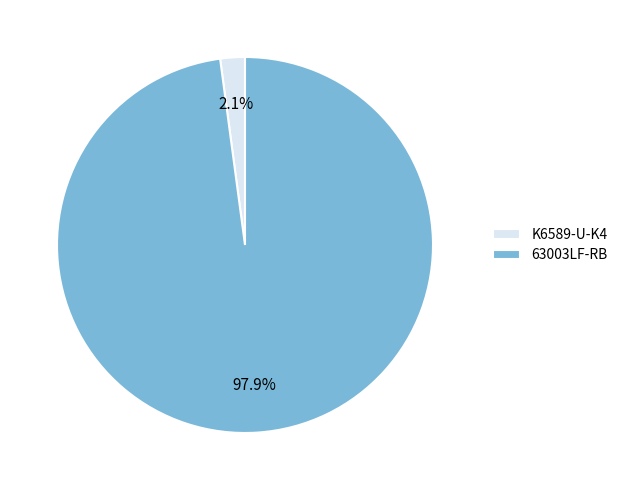

Between 63003LF-RB and K6589-U-K4, which is larger?

63003LF-RB